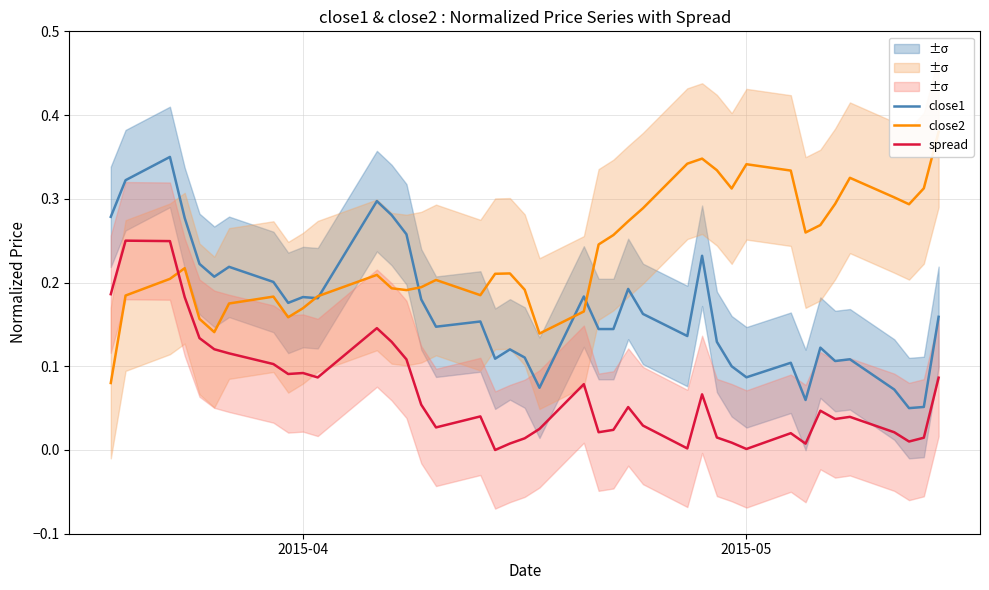

True or false: spread and close1 intersect in this chart.

False